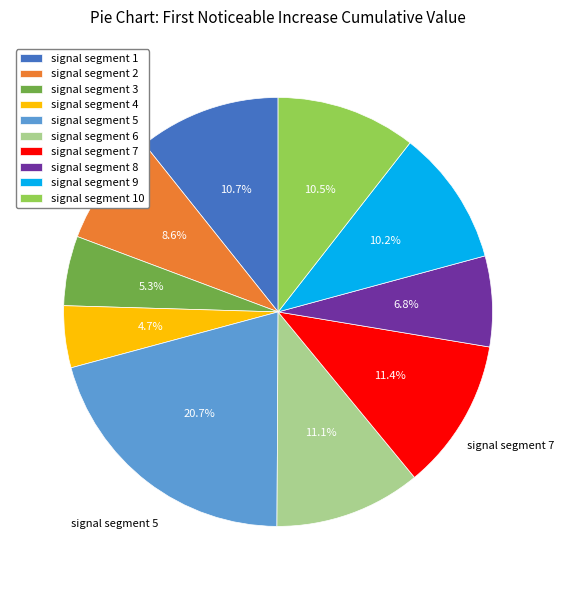

Does signal segment 7 represent more than half of the total?

No